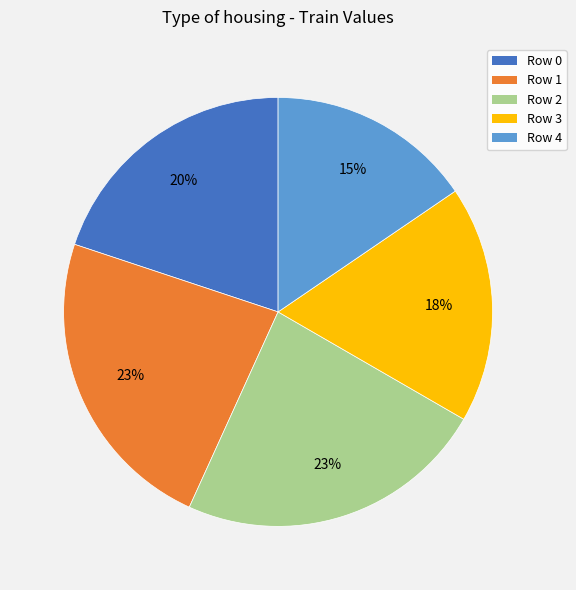

Is it true that Row 1 is 30% of the pie?

False